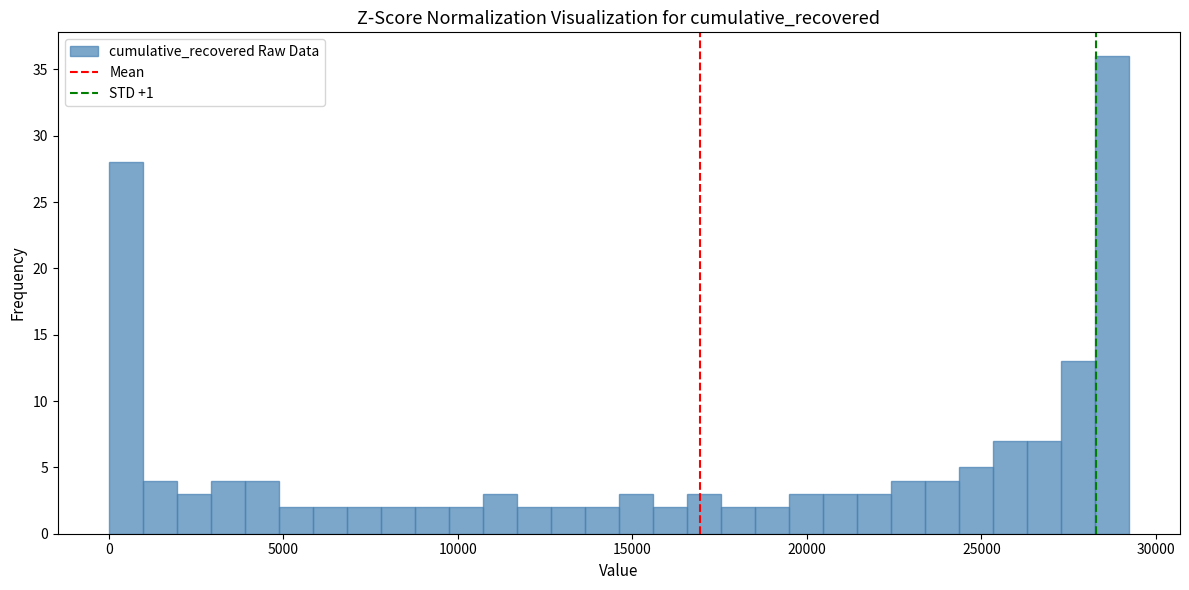

Around what value on the x-axis is the tallest bar? Give the approximate position of its centre, as read against the axis.

28500